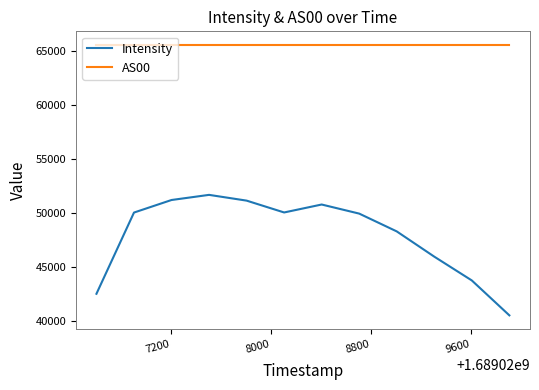

What is the minimum value shown in the chart?

40501.0